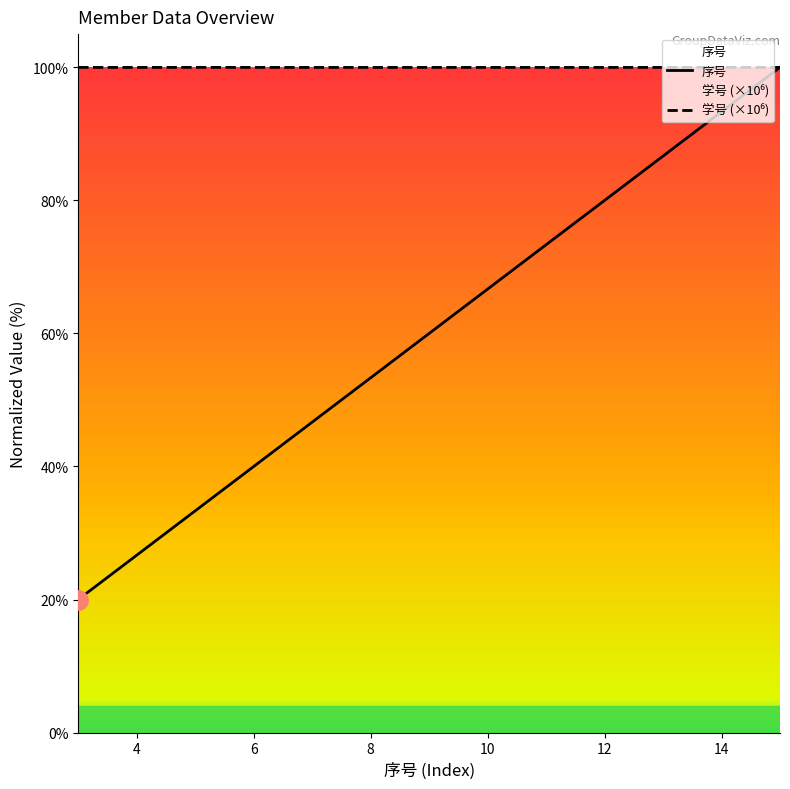

Which series has the largest range (max minus min)?

序号